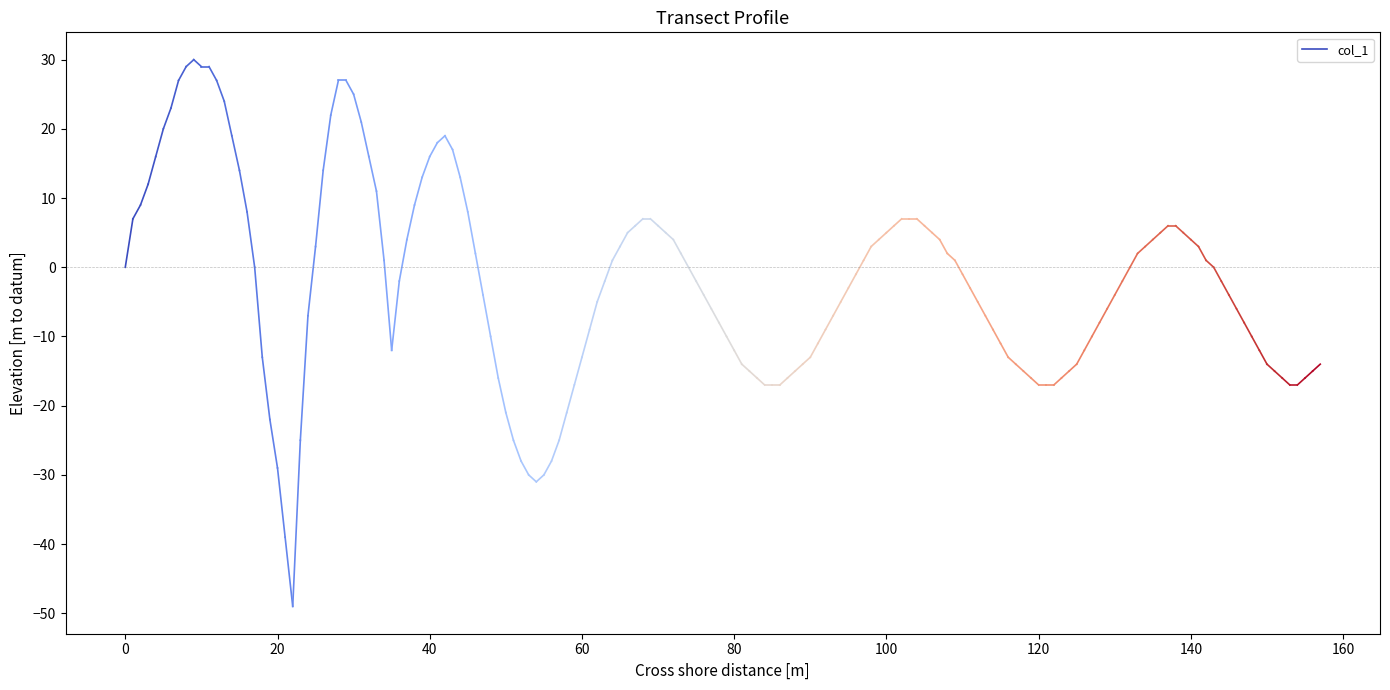

What is the change in value from −20 to 0?

+7